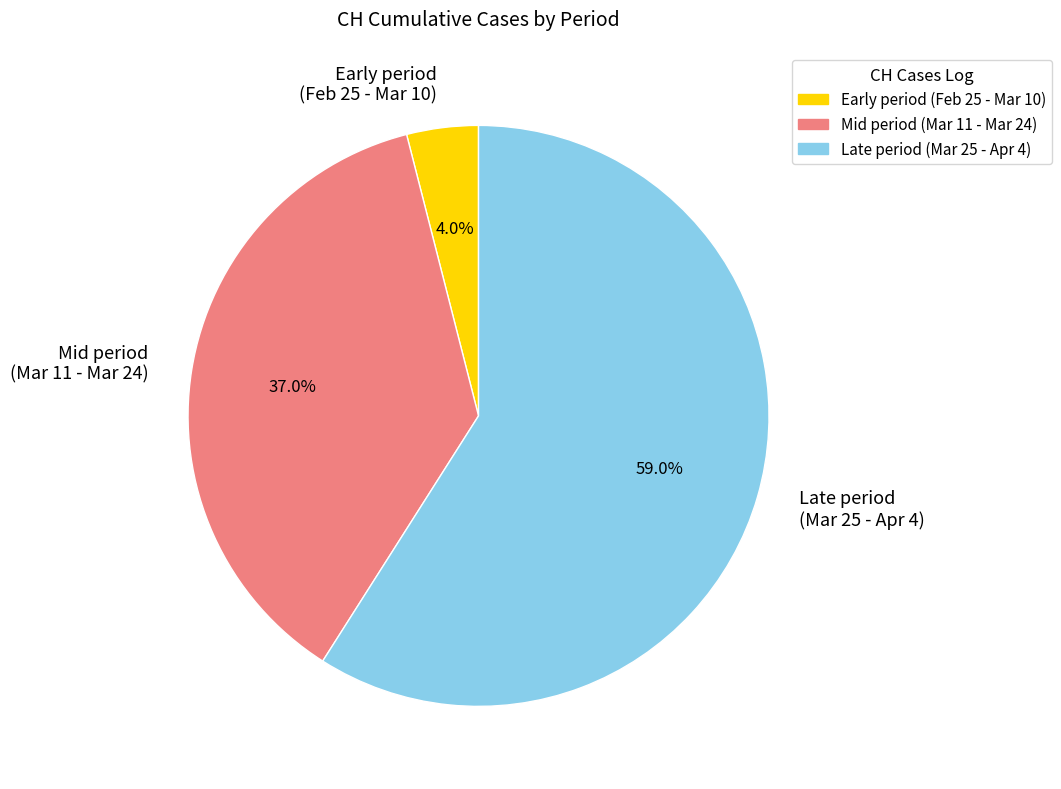

Between Early period (Feb 25 - Mar 10) and Late period (Mar 25 - Apr 4), which is larger?

Late period (Mar 25 - Apr 4)